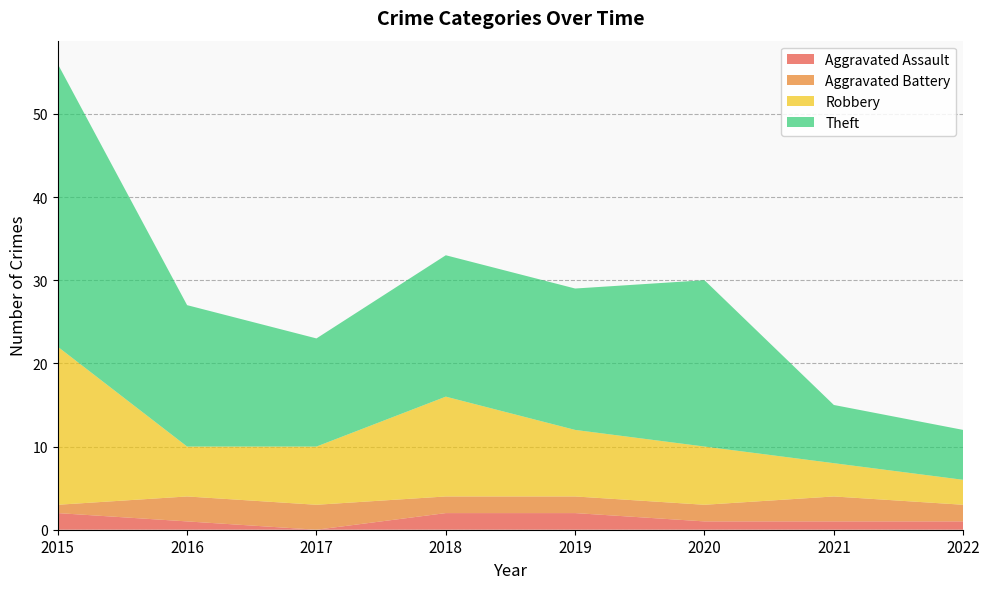

Reading left to right, extract all data points from this chart.

Aggravated Assault: 2015=2	2016=1	2017=0	2018=2	2019=2	2020=1	2021=1	2022=1
Aggravated Battery: 2015=1	2016=3	2017=3	2018=2	2019=2	2020=2	2021=3	2022=2
Robbery: 2015=19	2016=6	2017=7	2018=12	2019=8	2020=7	2021=4	2022=3
Theft: 2015=34	2016=17	2017=13	2018=17	2019=17	2020=20	2021=7	2022=6